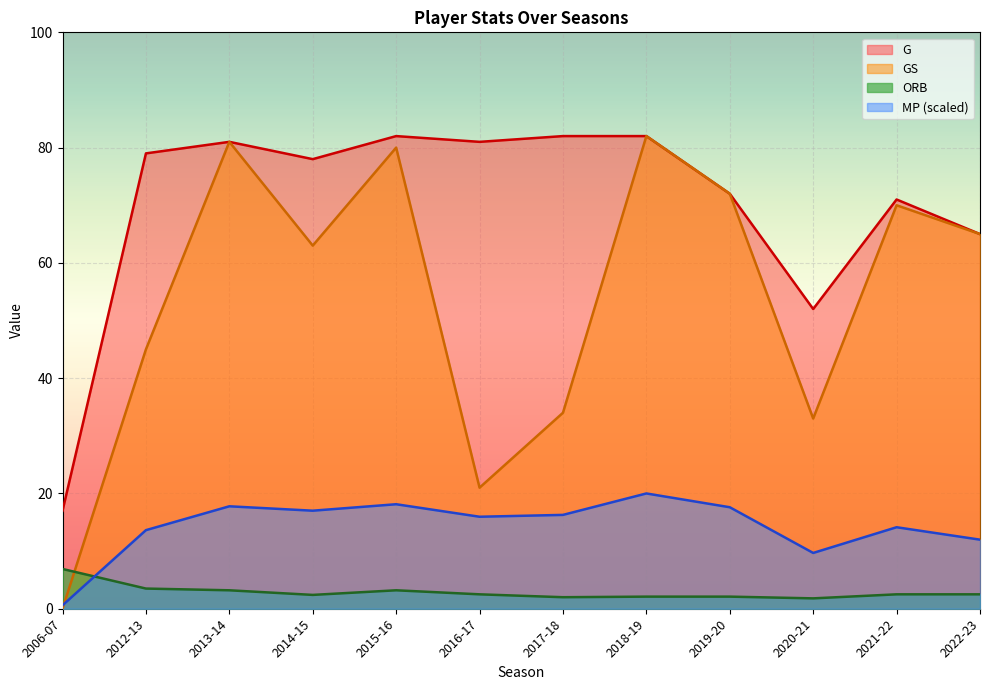

What is the sum of the MP values at 2014-15 and 2006-07?

17.6